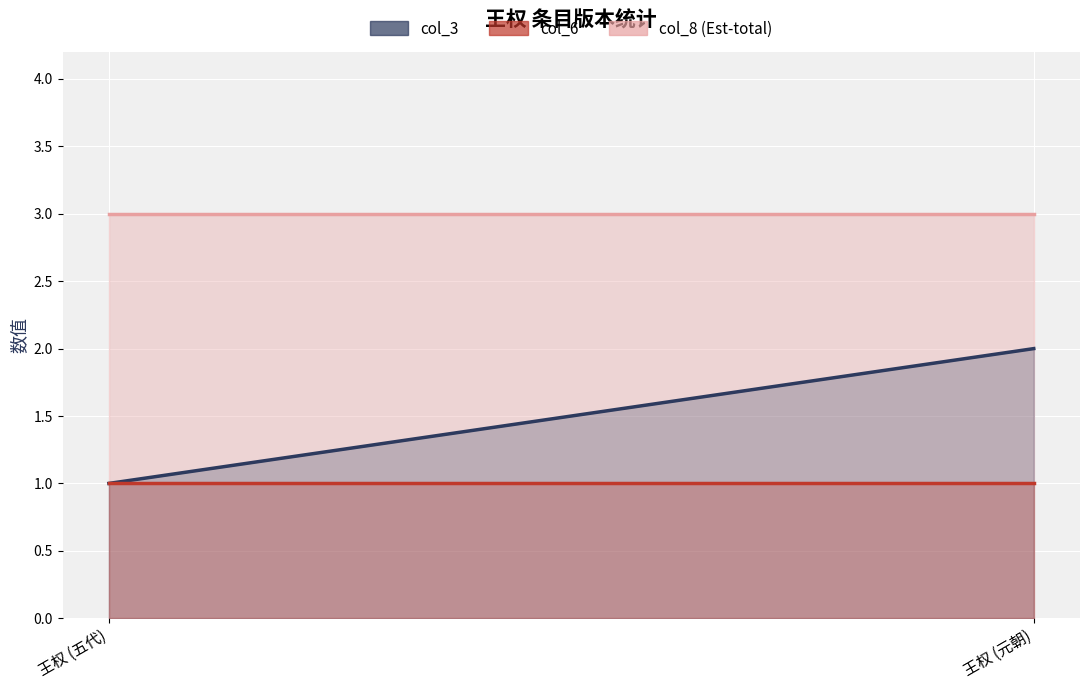

Read the col_3 value at 王权 (五代).

1